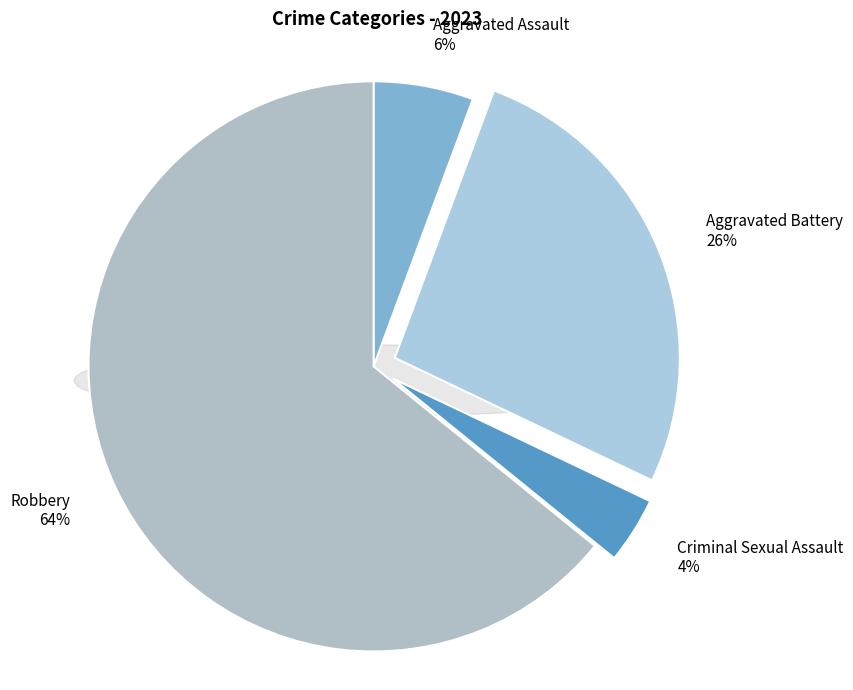

Which slice is the smallest?

Criminal Sexual Assault